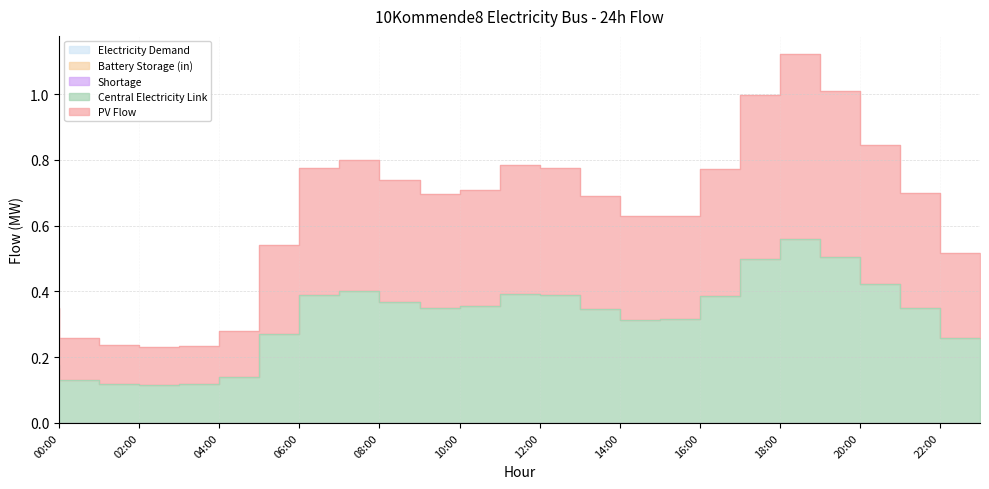

What is the greatest value displayed?

0.6